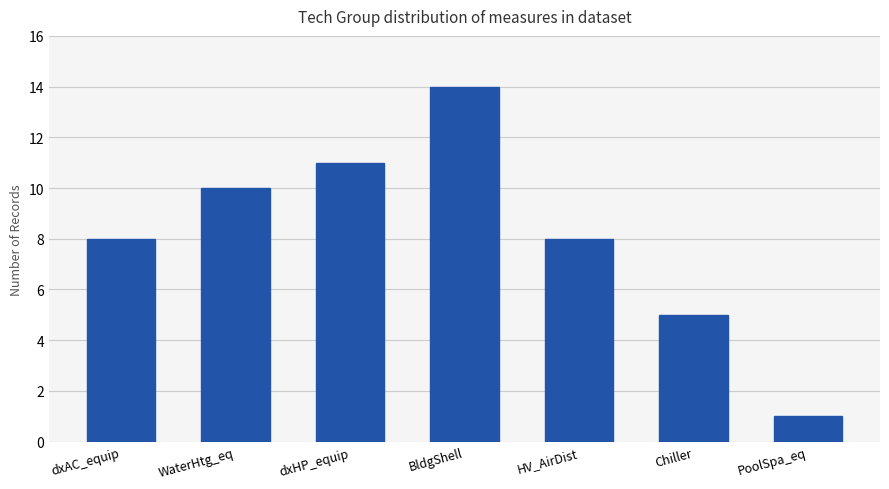

What is the sum of the values at dxAC_equip and BldgShell?

22